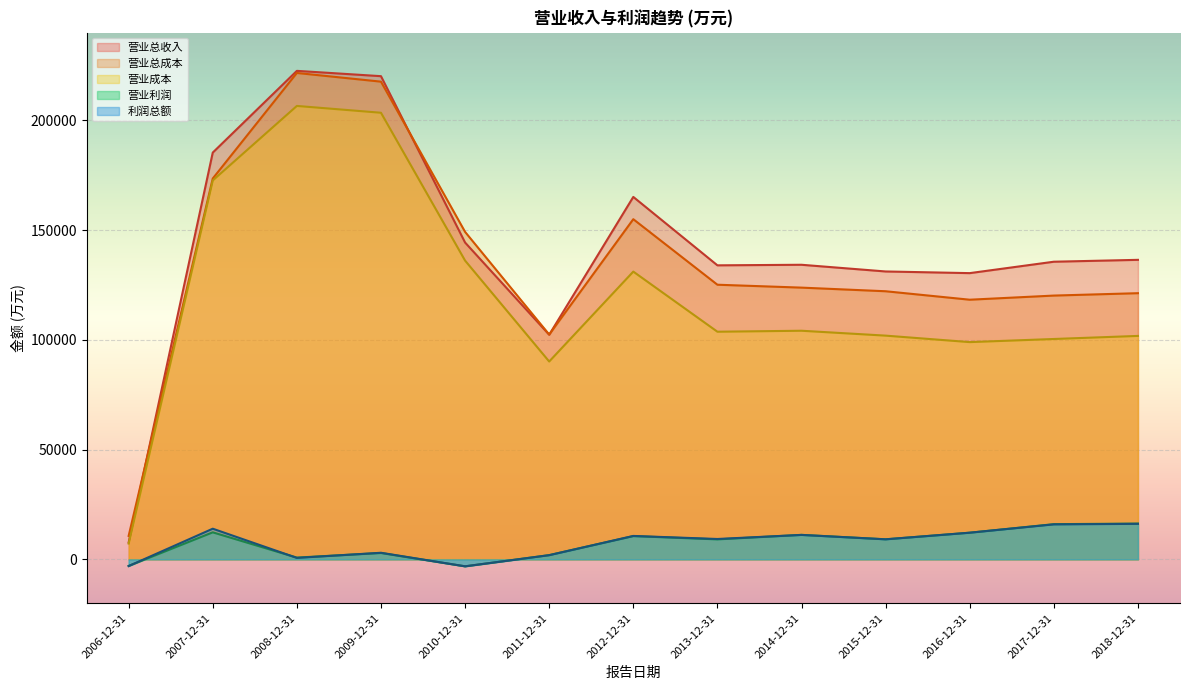

How many series are shown in this chart?

5